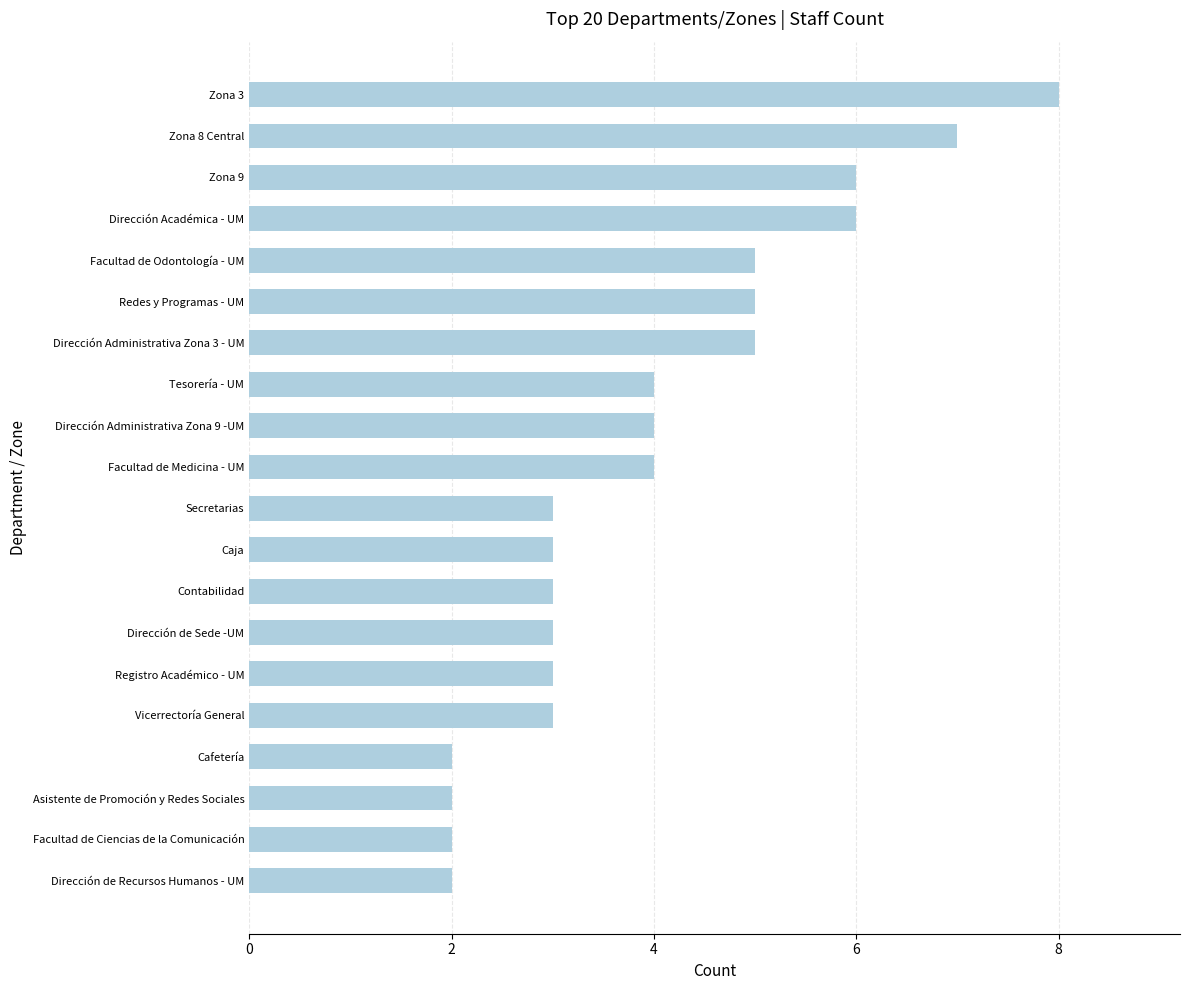

What is the ratio of the value at Contabilidad to the value at Cafetería?

1.5